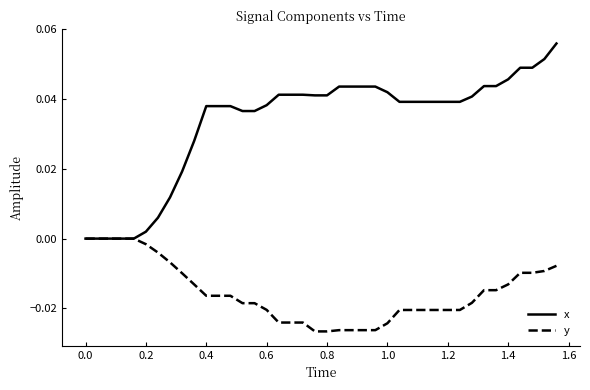

Which series has the widest spread of values?

x